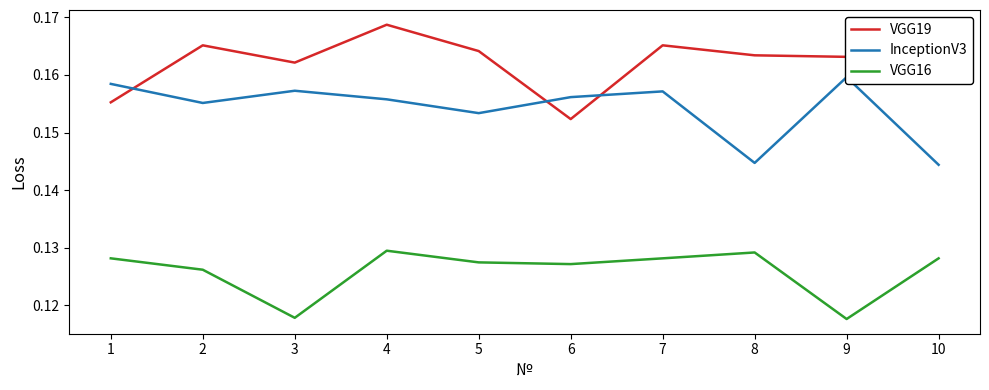

In InceptionV3, how many points are higher than both neighbors (excluding endpoints)?

3